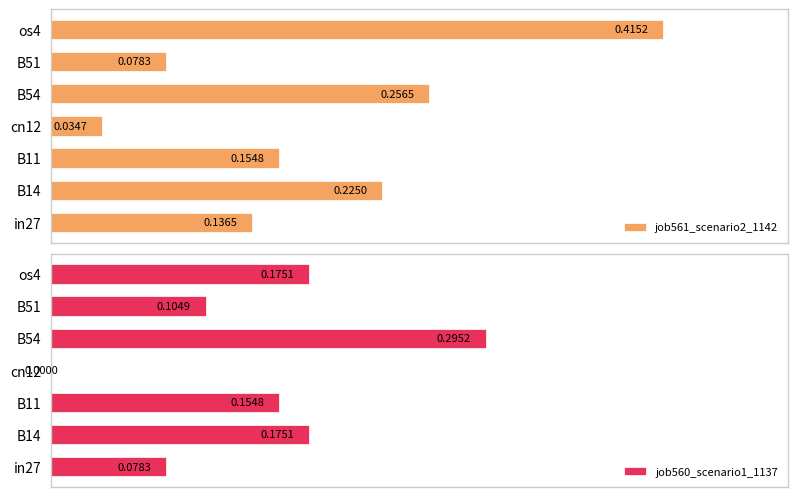

How many values in job560_scenario1_1137 are above zero?

6